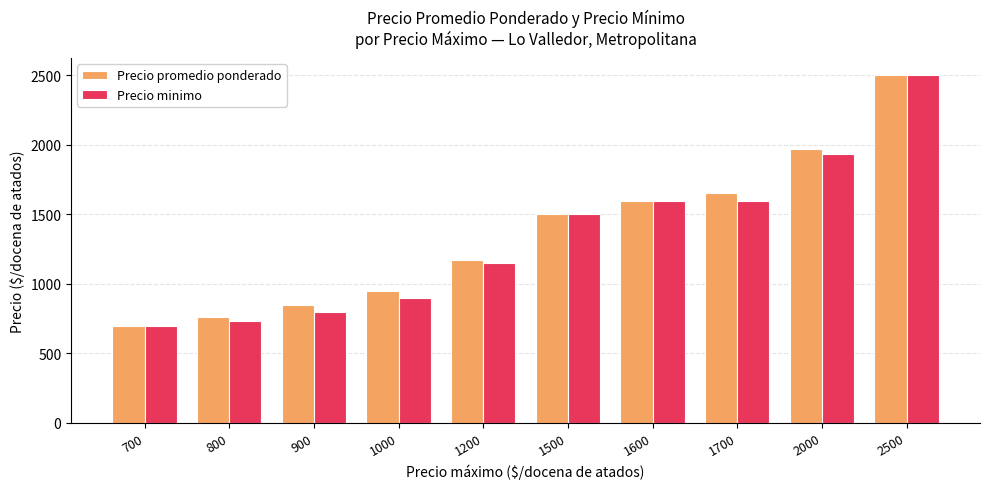

What is the difference between the Precio promedio ponderado values at 2500 and 800?

1735.6